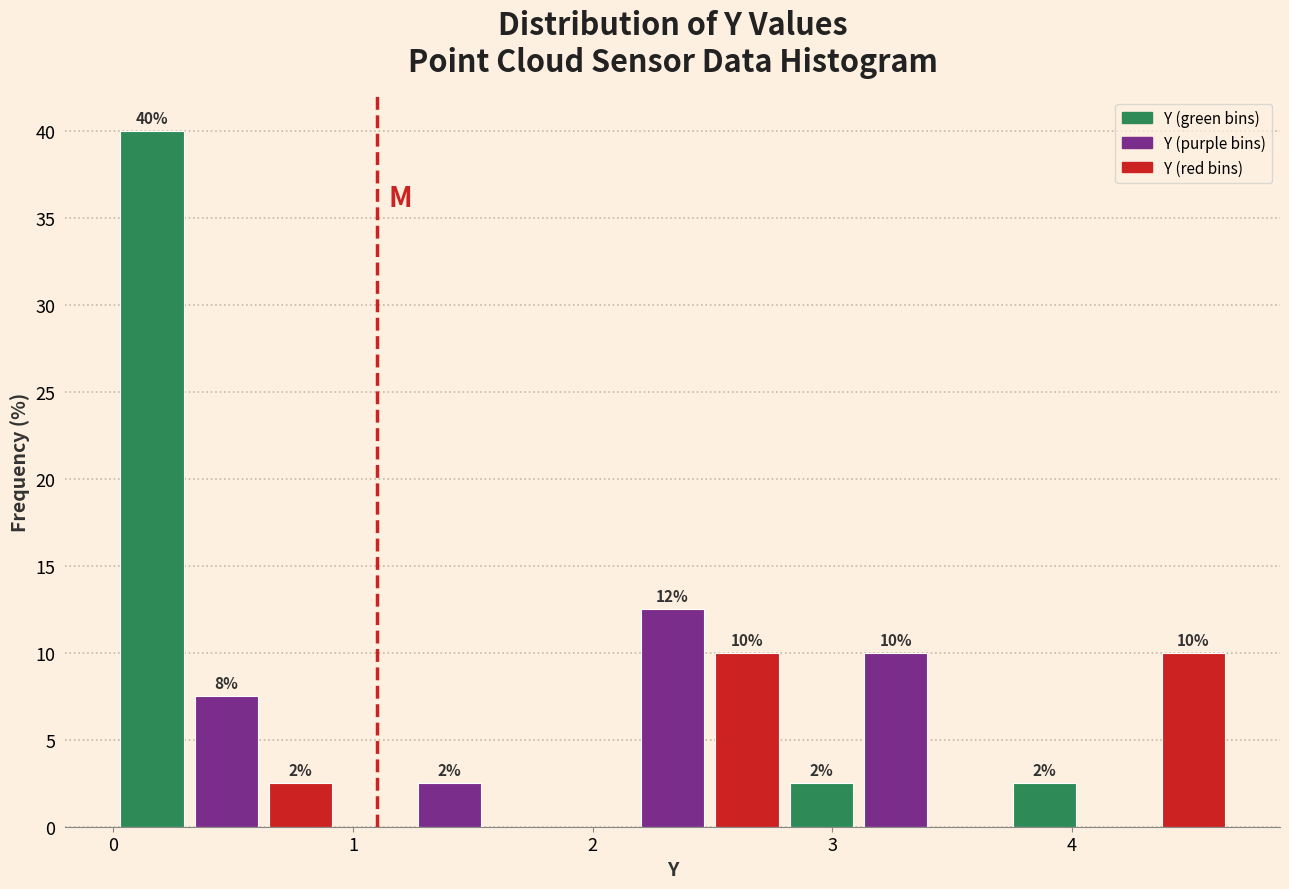

Read against the x-axis, roughly where is the centre of the tallest bar?

0.2